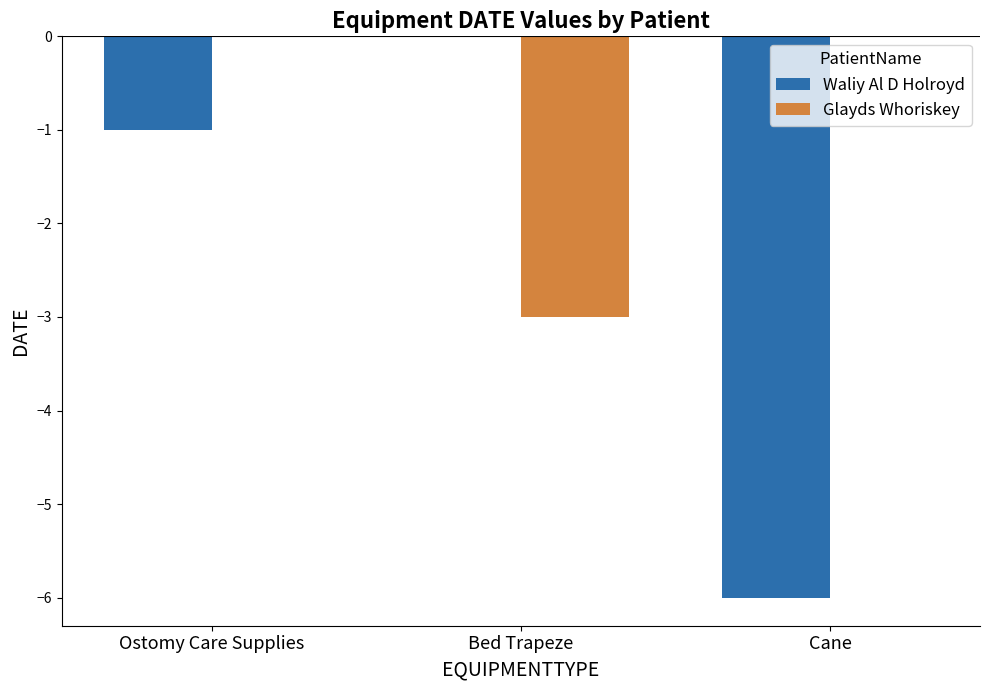

The Waliy Al D Holroyd series shows -8 at Cane. True or false?

False